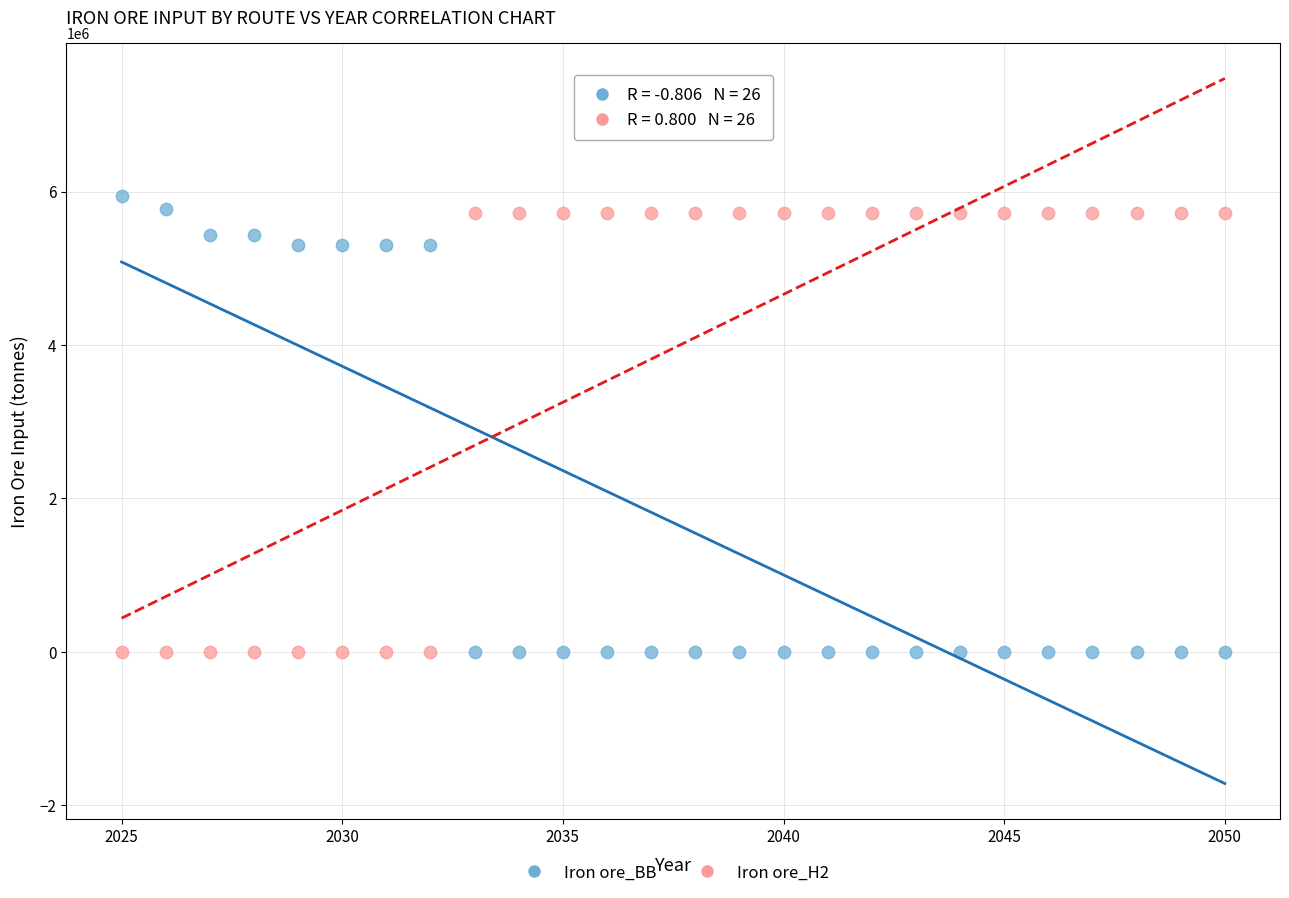

Which series has the widest spread of Y values?

Iron ore_BB